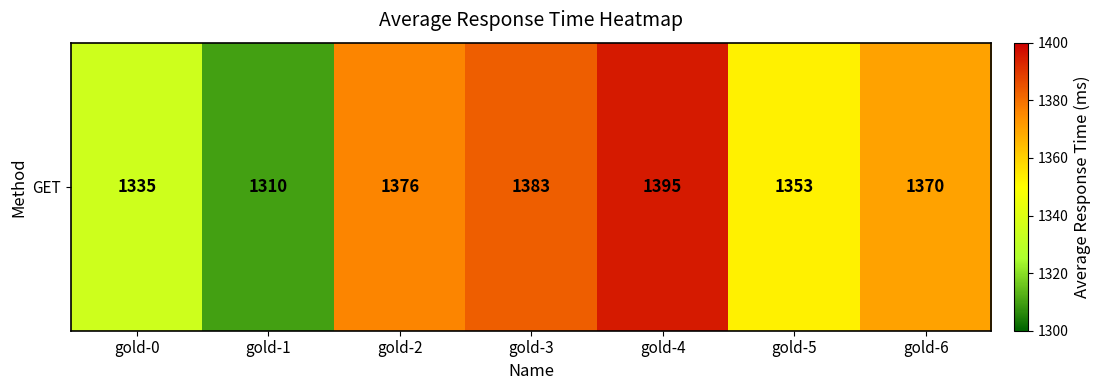

Rank the categories by value from highest to lowest.

gold-4, gold-3, gold-2, gold-6, gold-5, gold-0, gold-1